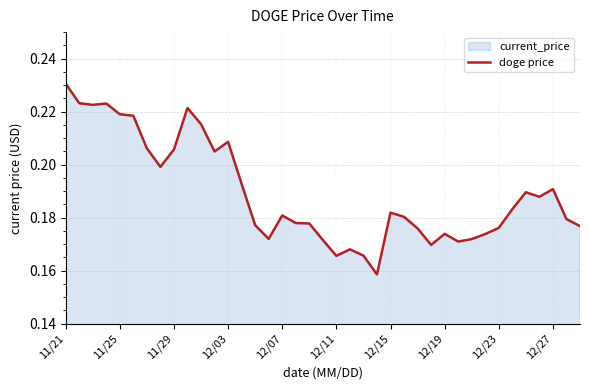

Does the chart display data point markers on the line(s)?

No